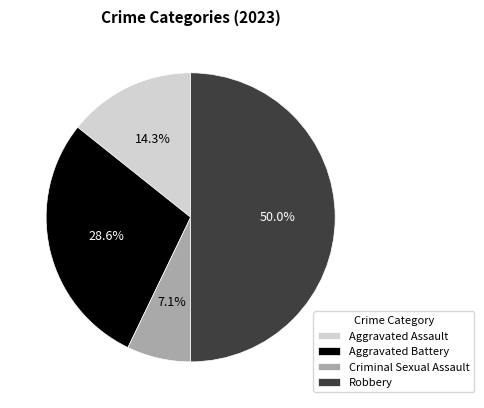

What percentage do Aggravated Battery and Robbery together represent?

78.6%